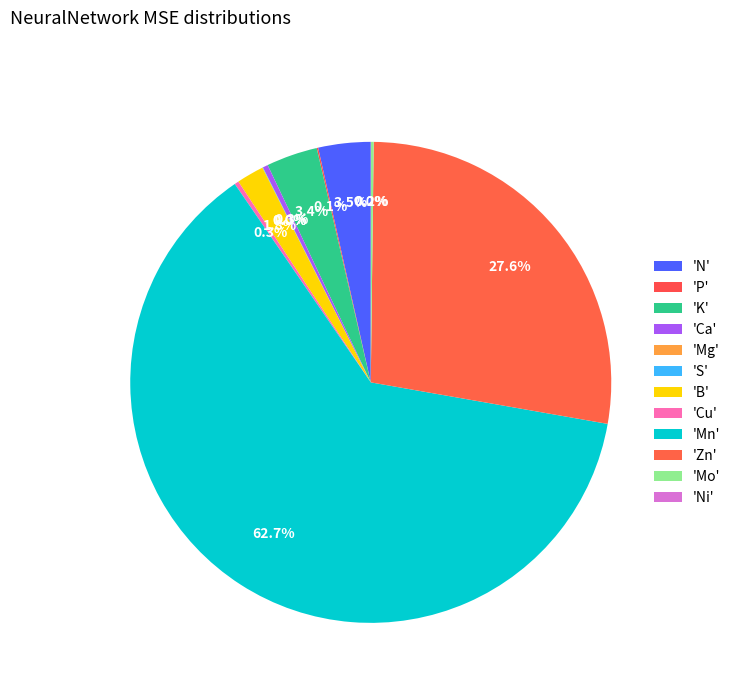

How many segments does this pie chart have?

12